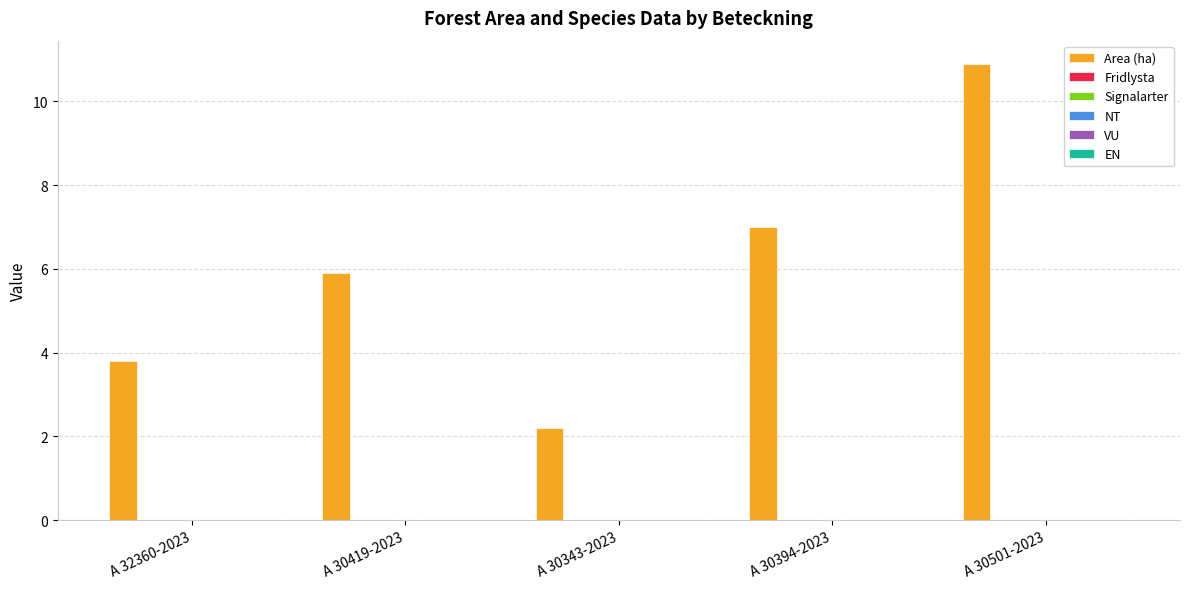

What is the difference between the second highest and second lowest values?

3.2